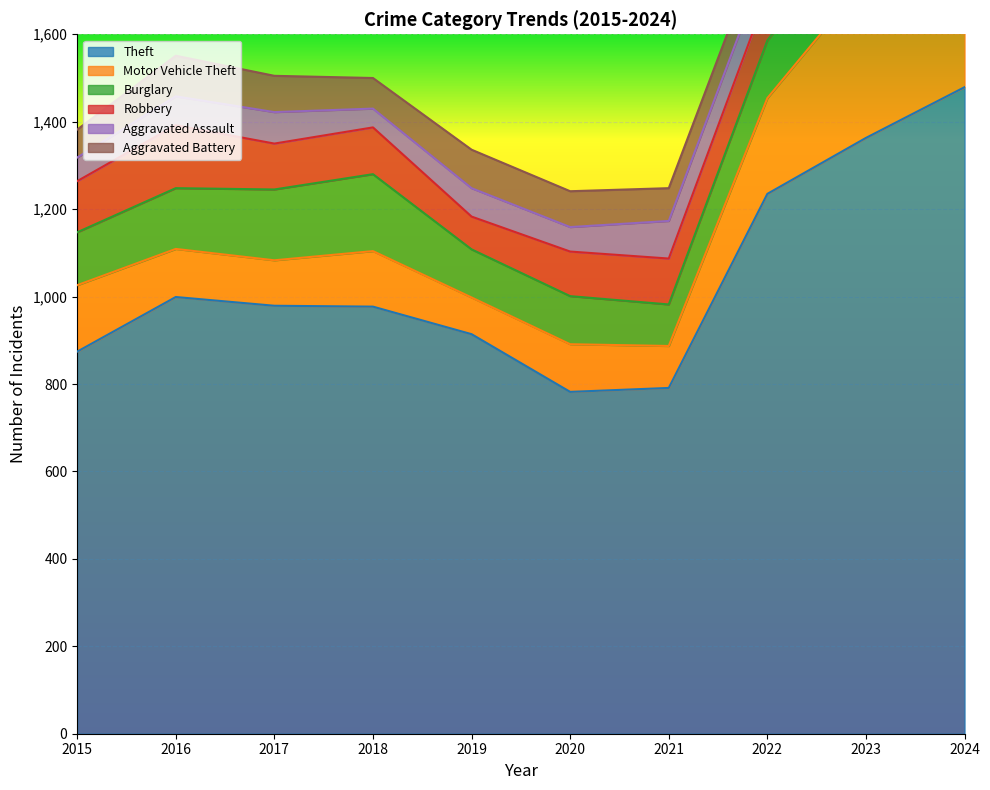

Where does the Aggravated Assault series first go above 72?

2021